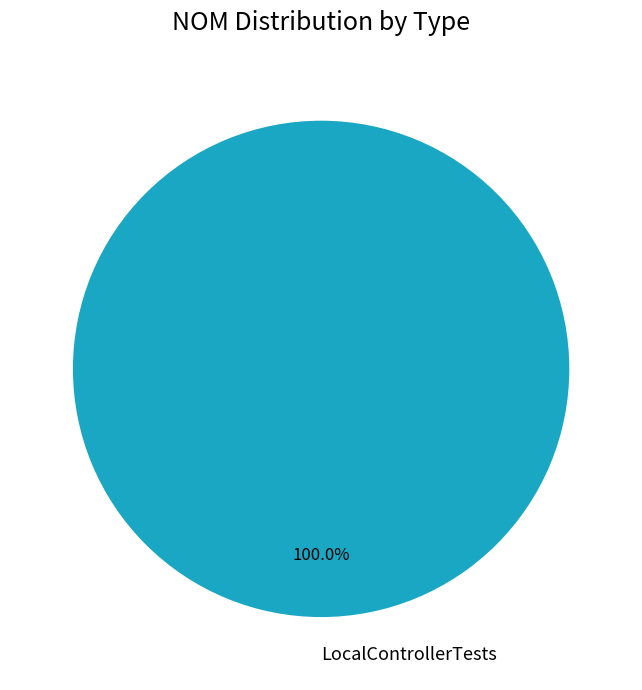

Is there a majority slice in this chart?

Yes